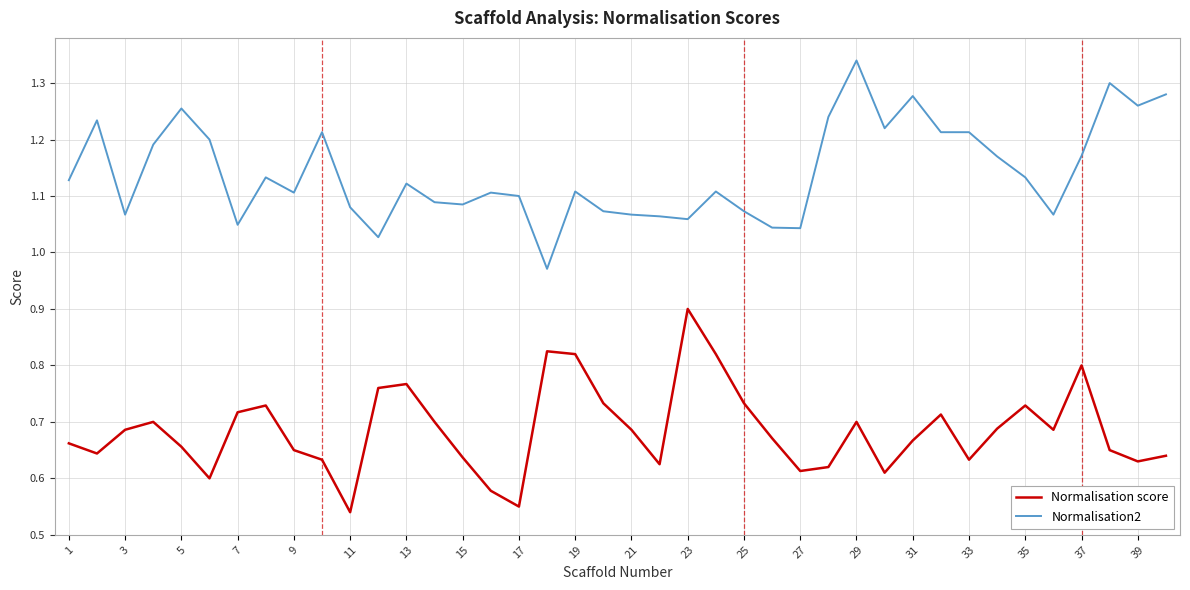

True or false: Normalisation2 and Normalisation score cross at least once.

False